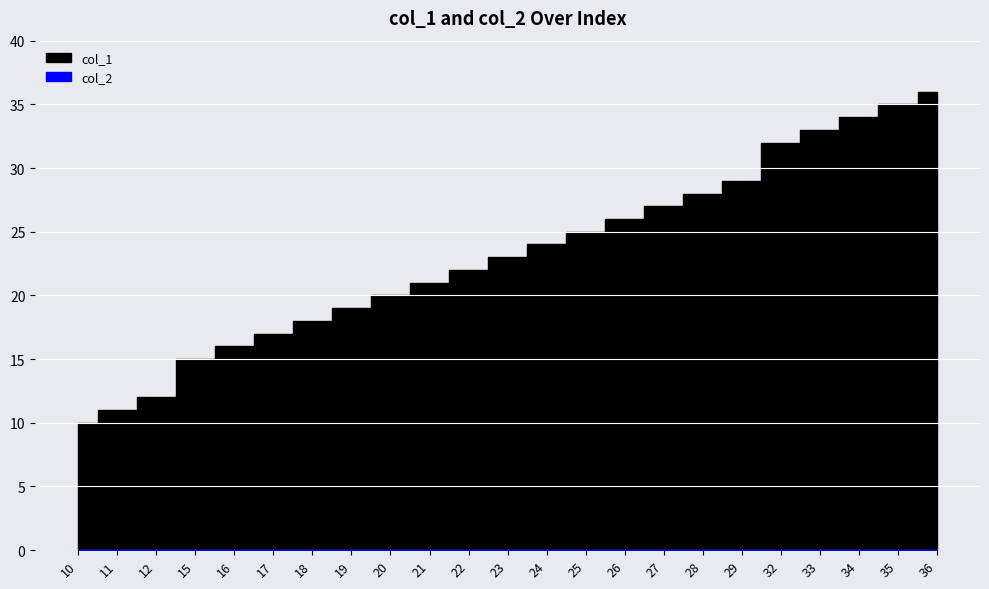

True or false: col_2 has more than 1 interior local peaks.

False